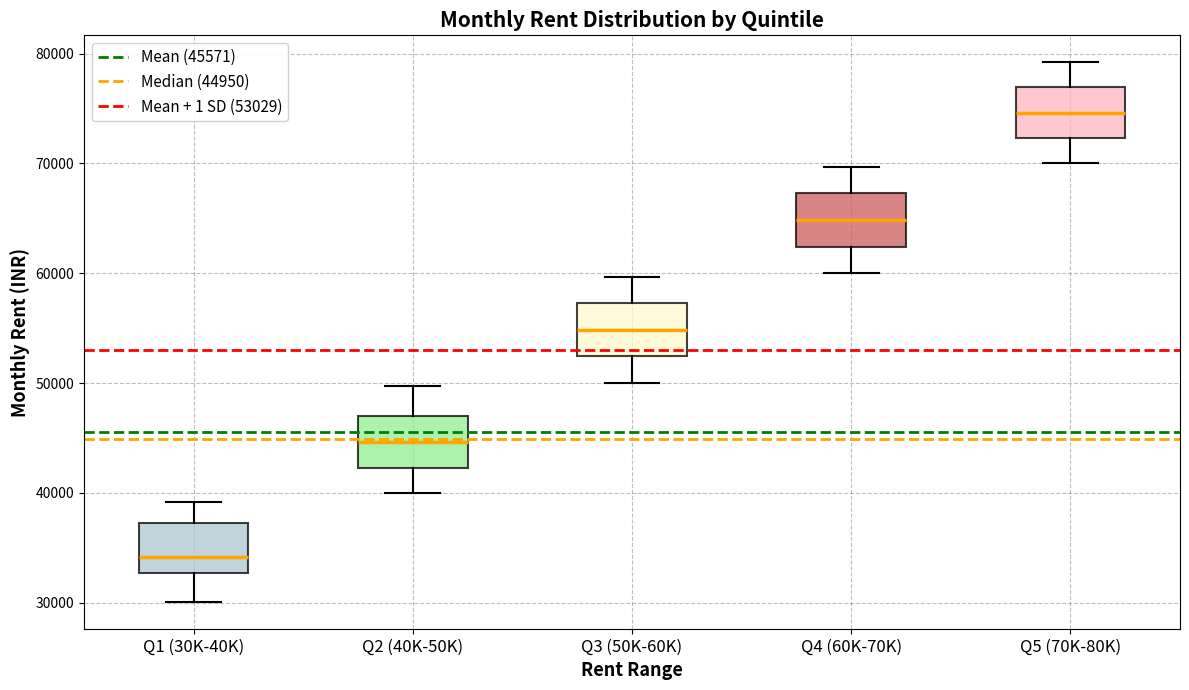

Reading left to right, read every box against the y-axis: the position of its median line, the range the box covers, and the ends of its whiskers. The values are not printed on the chart, so give them approximately, as read against the axis.

Q1 (30K-40K): median 34000, box 33000 to 37000, whiskers 30000 to 39000
Q2 (40K-50K): median 45000, box 42000 to 47000, whiskers 40000 to 50000
Q3 (50K-60K): median 55000, box 52000 to 57000, whiskers 50000 to 60000
Q4 (60K-70K): median 65000, box 62000 to 67000, whiskers 60000 to 70000
Q5 (70K-80K): median 75000, box 72000 to 77000, whiskers 70000 to 79000